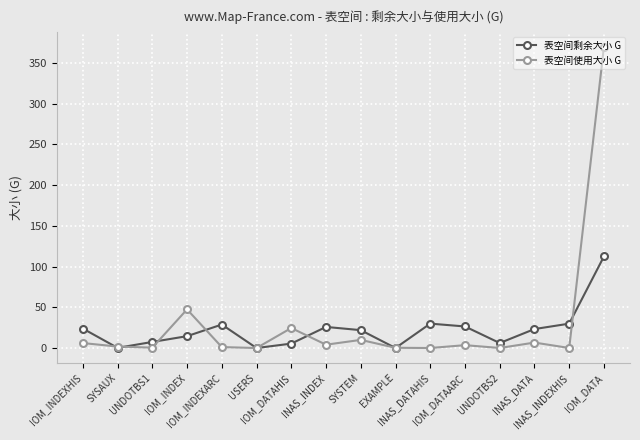

In 表空间剩余大小 G, how many points are higher than both neighbors (excluding endpoints)?

3